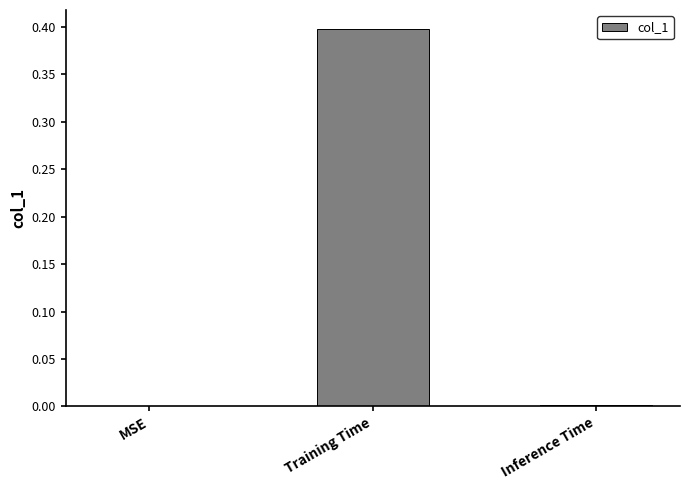

Is it true that the value at MSE is 0.0?

True